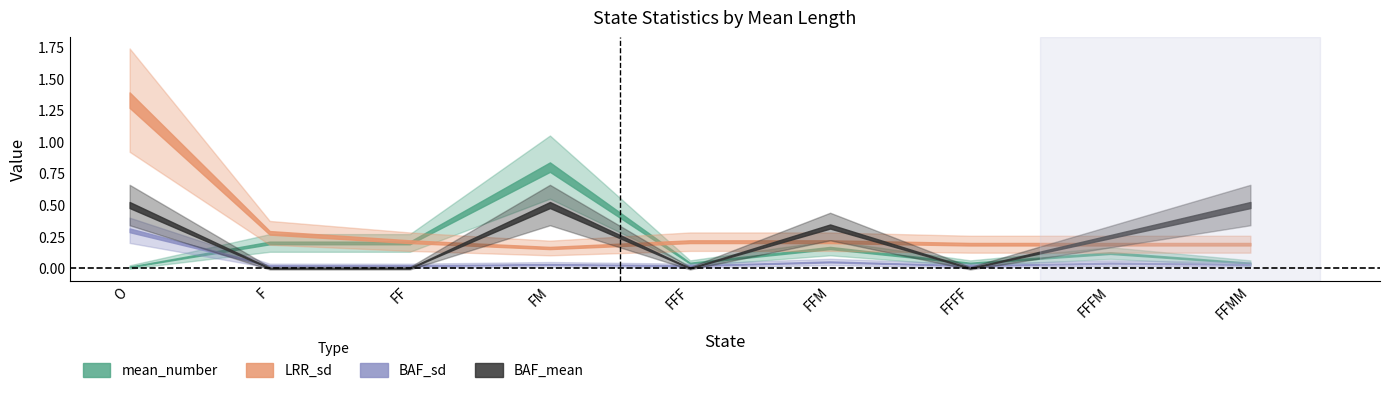

What are all the series names shown in the legend?

mean_number, LRR_sd, BAF_sd, BAF_mean